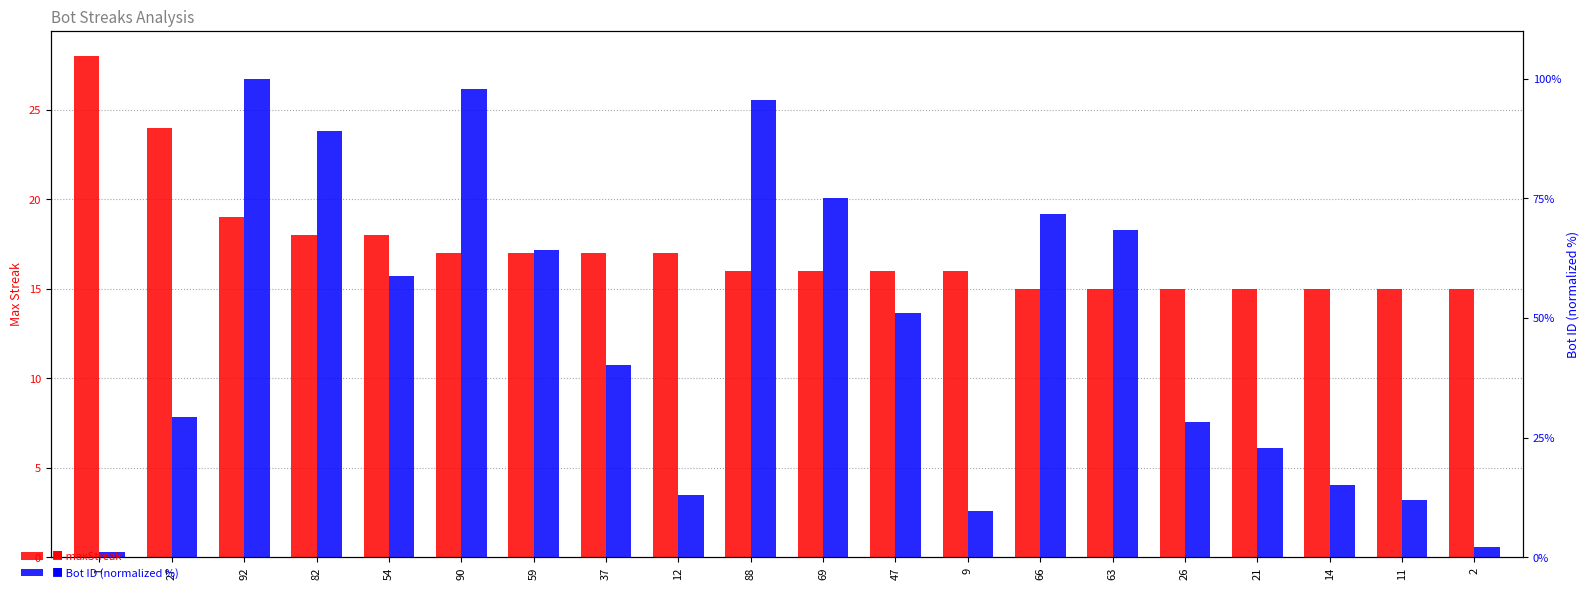

Reading left to right, list all the values displayed in this chart.

maxStreak: 28.0	24.0	19.0	18.0	18.0	17.0	17.0	17.0	17.0	16.0	16.0	16.0	16.0	15.0	15.0	15.0	15.0	15.0	15.0	15.0
Bot (normalized %): 1.1	29.3	100.0	89.1	58.7	97.8	64.1	40.2	13.0	95.7	75.0	51.1	9.8	71.7	68.5	28.3	22.8	15.2	12.0	2.2